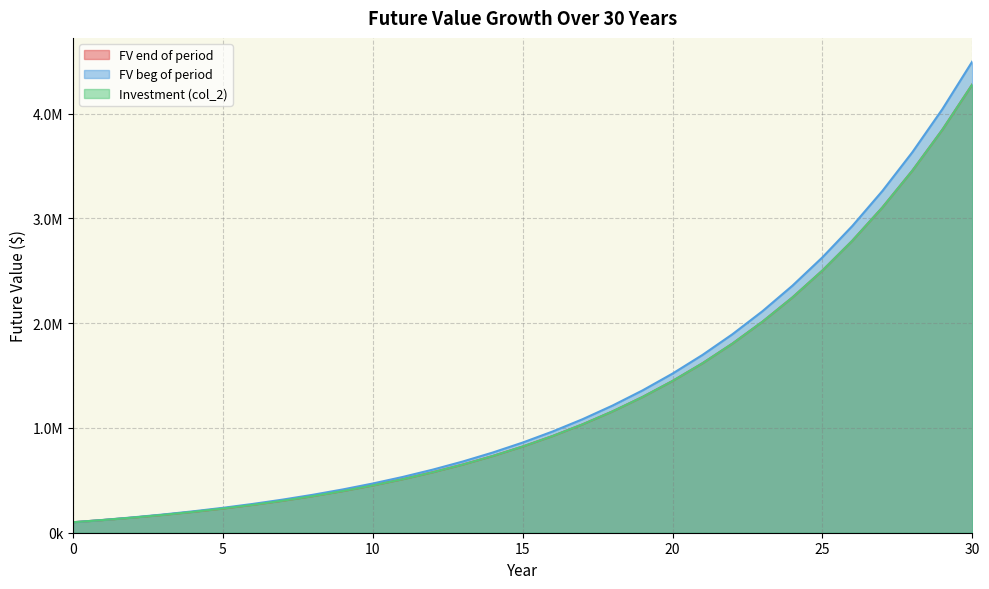

Which category has the highest value across all series?

30